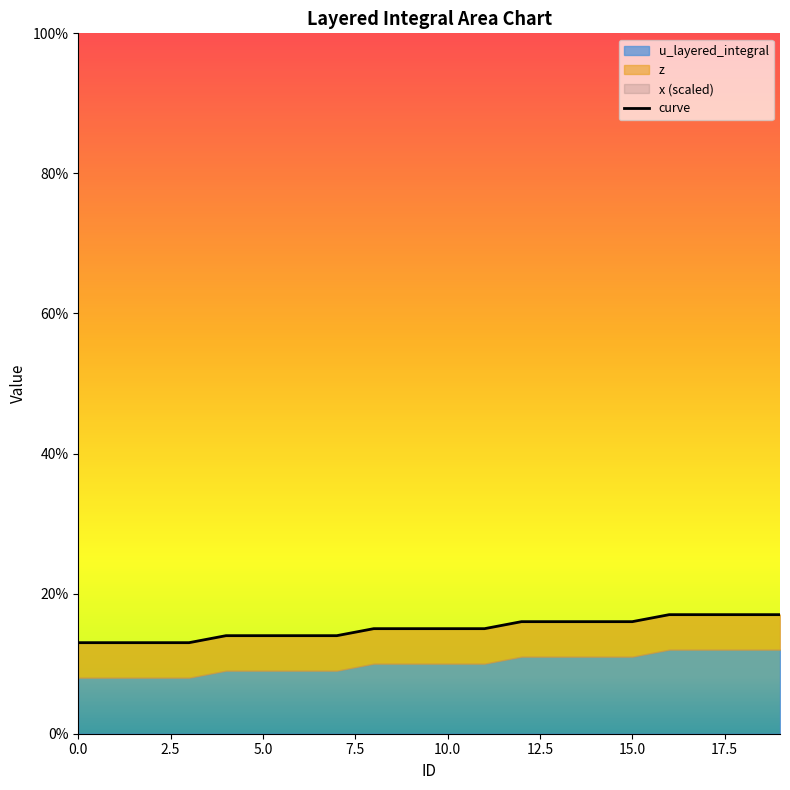

Is it true that the value at 17.5 is 0.1?

False